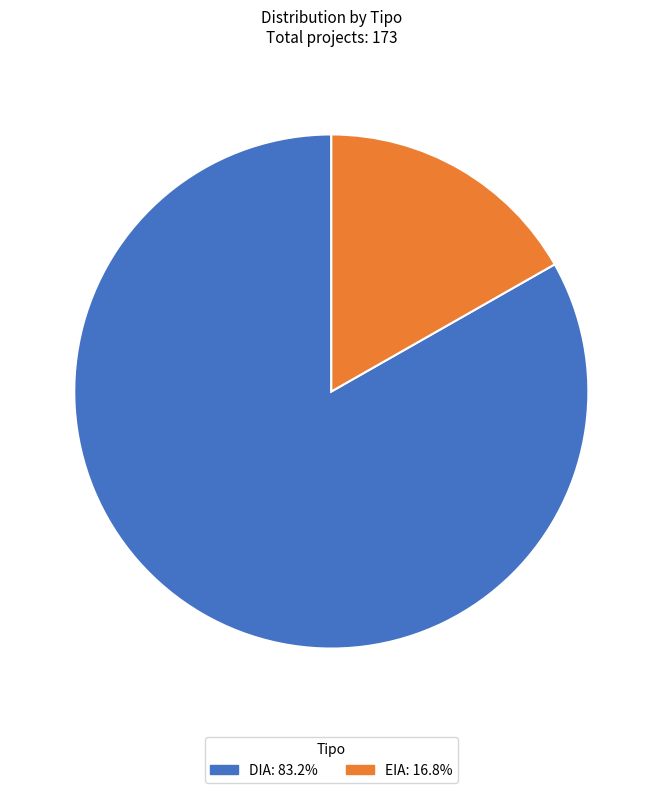

How many segments does this pie chart have?

2